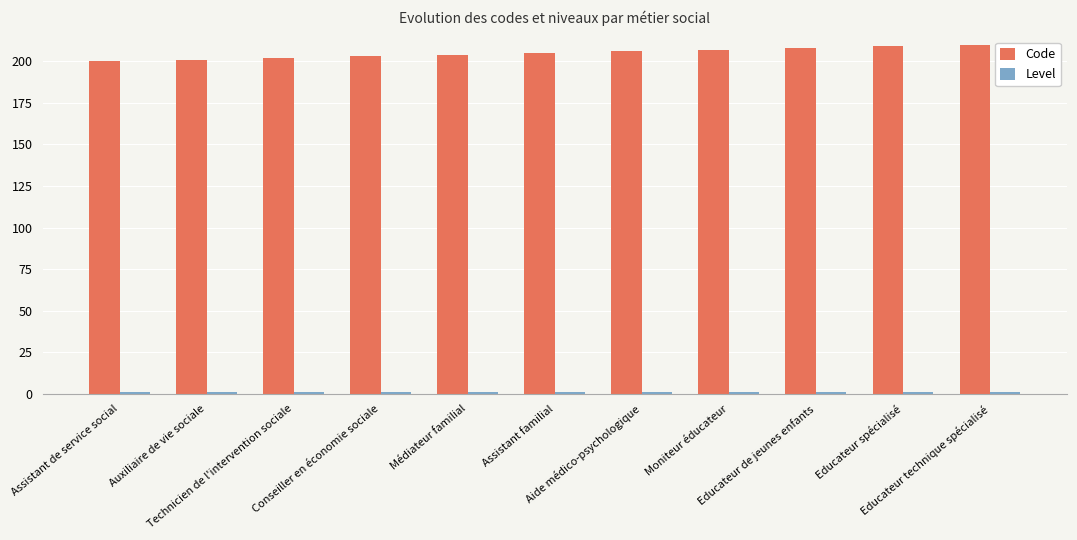

What is the label of the 11th bar from the right?

Assistant de service social